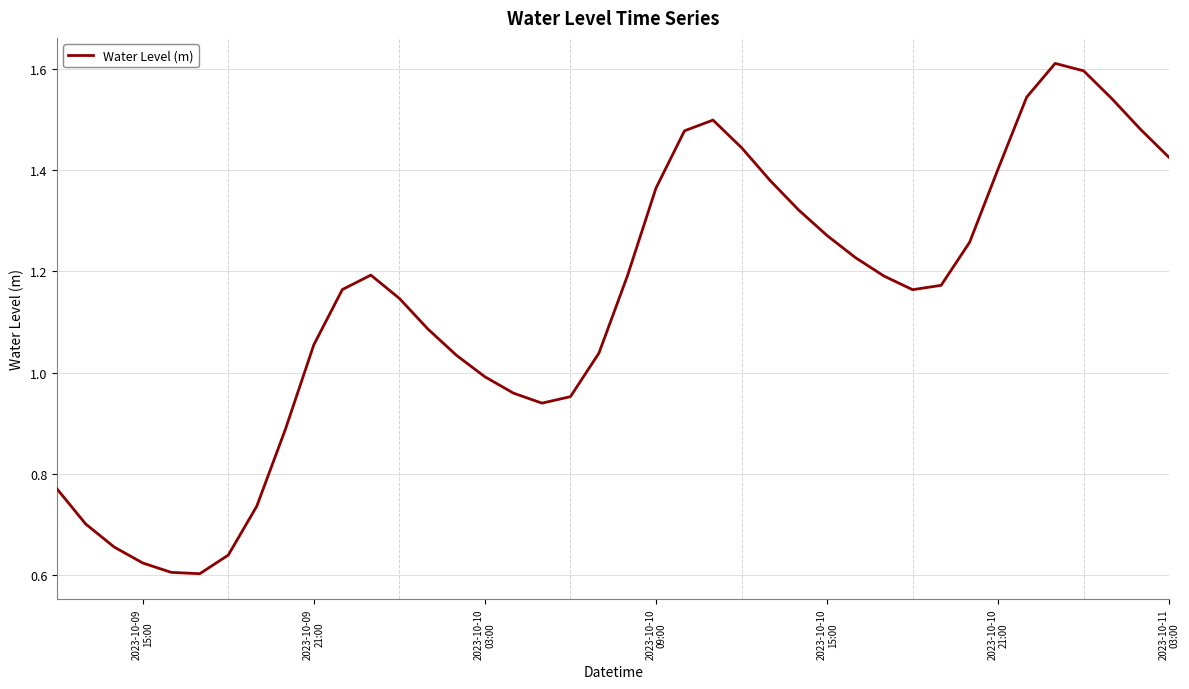

Is this an area chart (filled region under the line)?

No